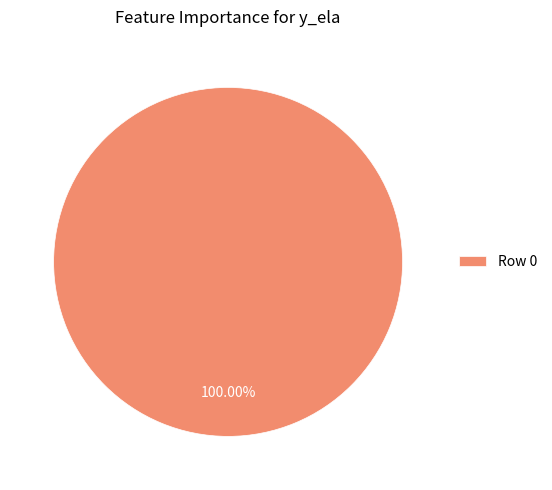

What is the majority slice?

Row 0